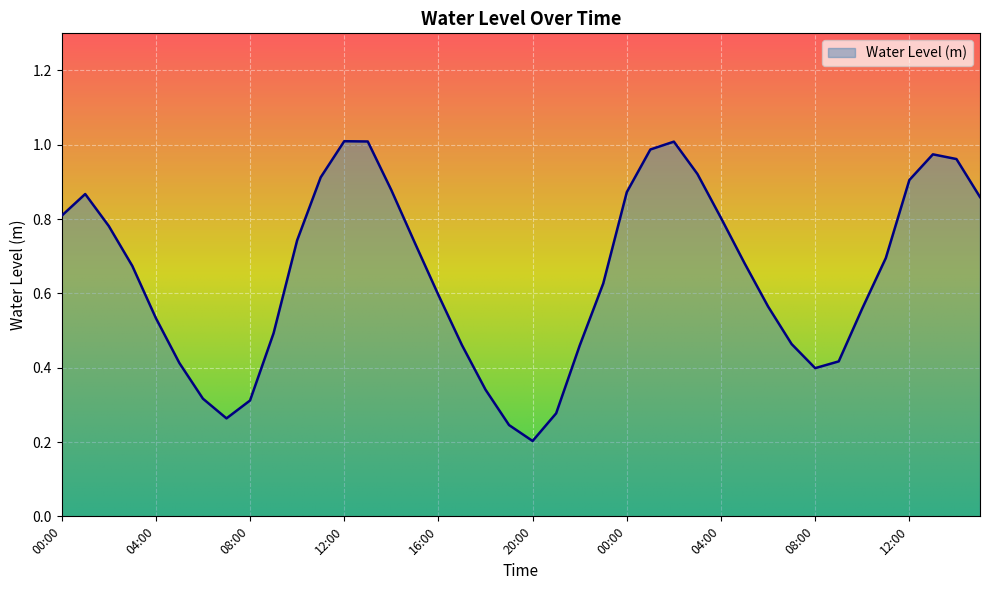

Where is the data nearest to the value 0?

20:00